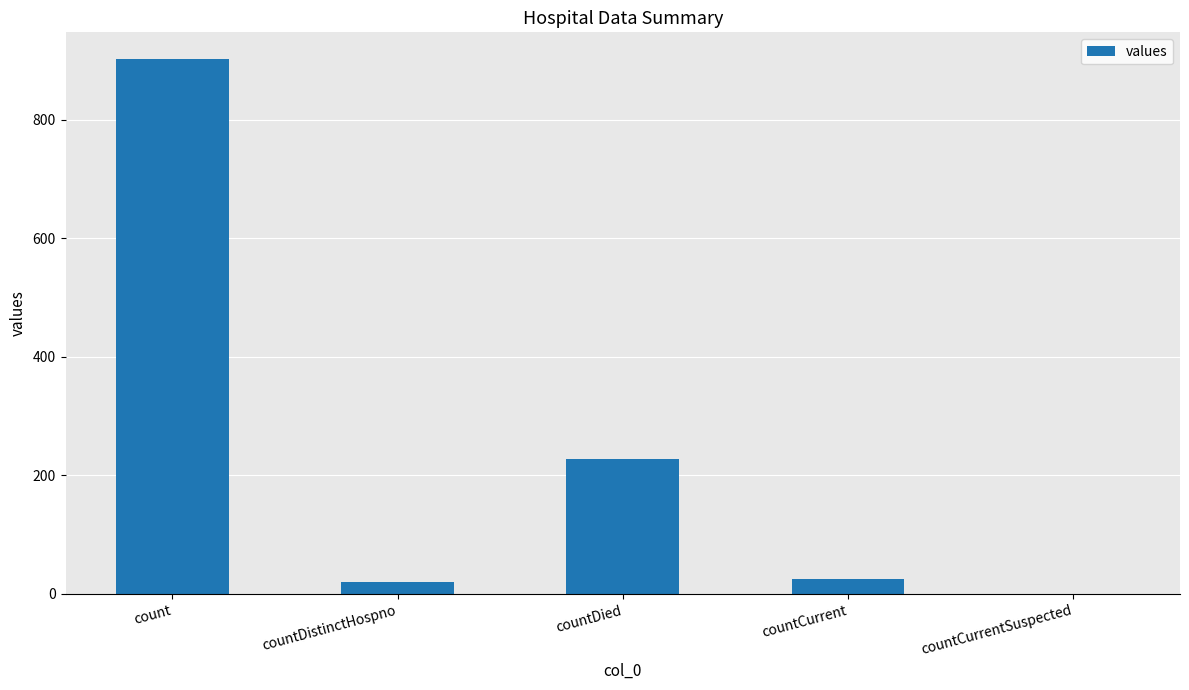

At which label is the value closest to 451?

countDied